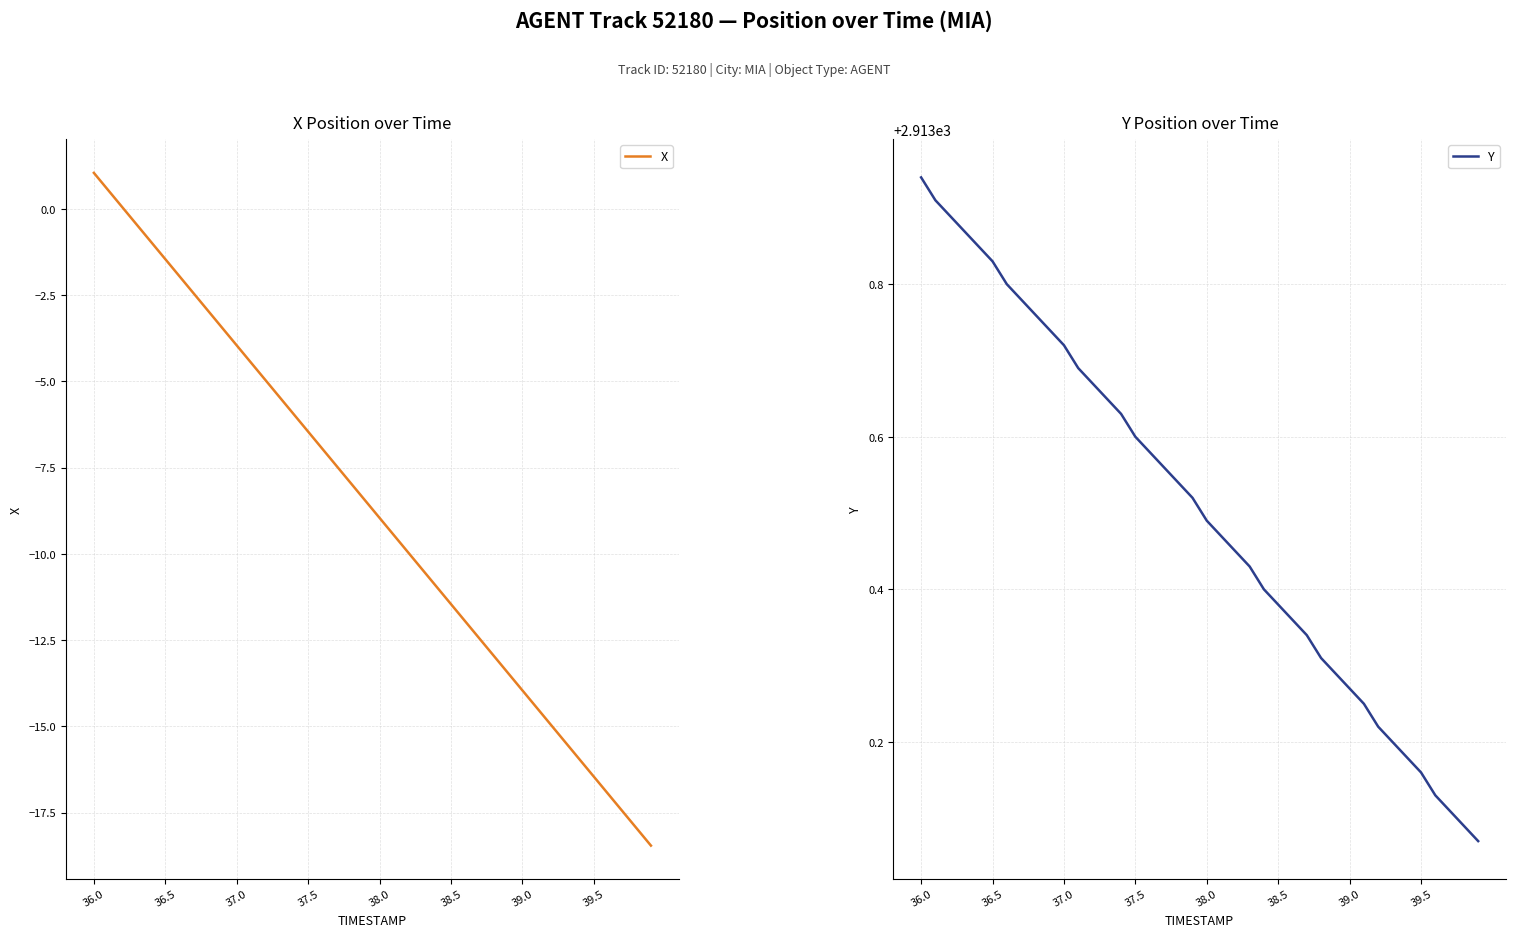

True or false: Y and X cross at least once.

False